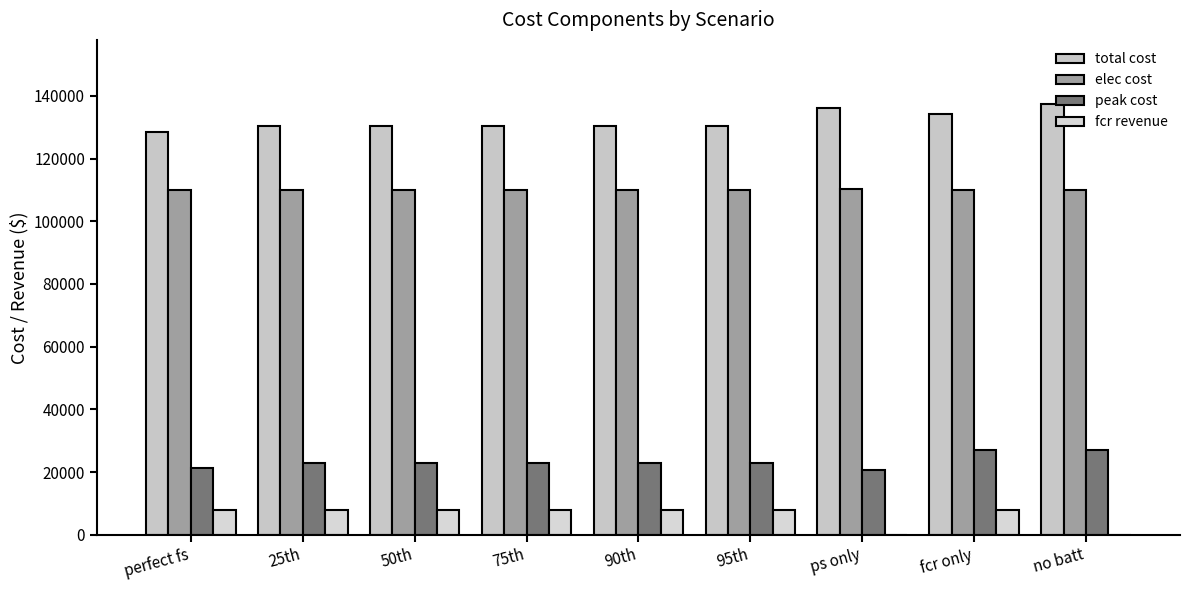

Where does the fcr revenue series first go above 7878?

25th